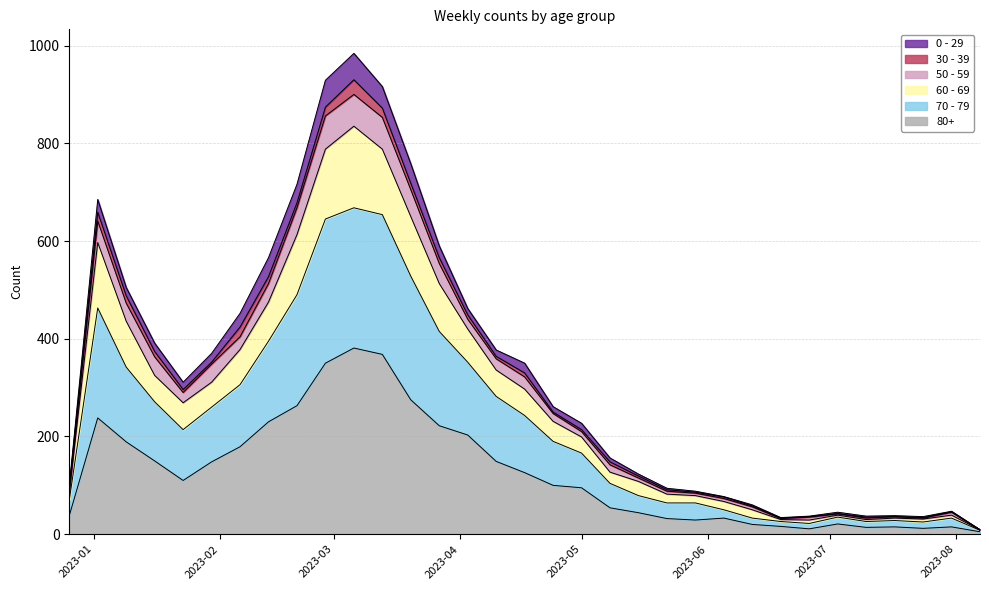

Does the chart display data point markers on the line(s)?

No